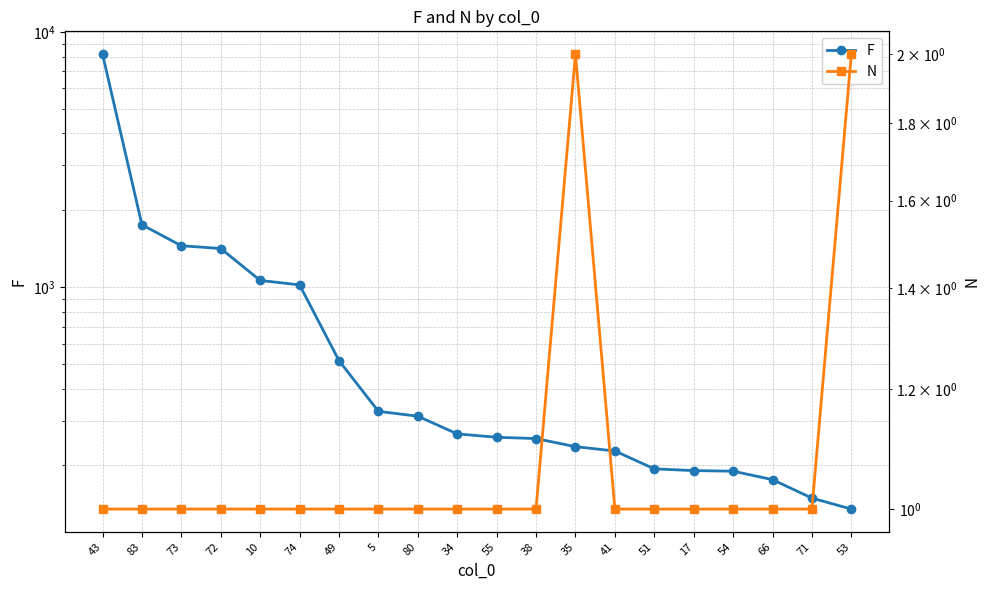

Is this an area chart (filled region under the line)?

No